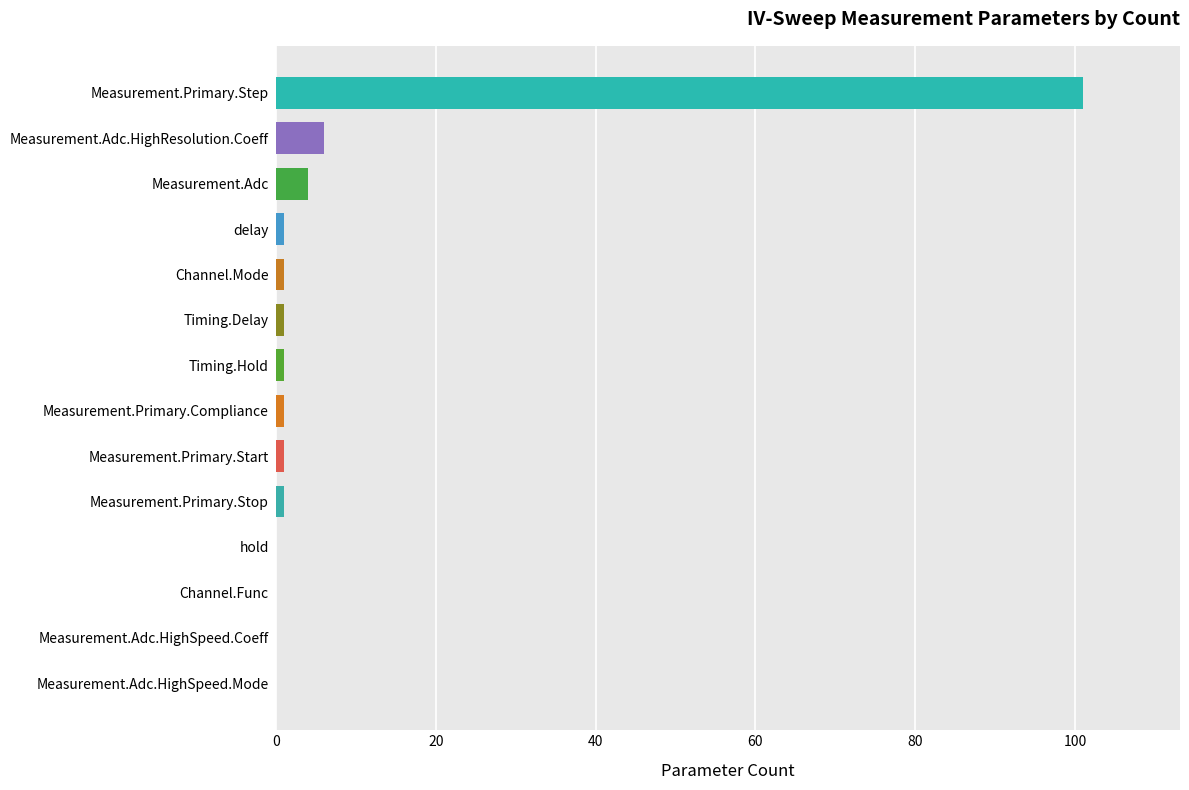

True or false: the data shows 0 at Measurement.Adc.HighSpeed.Mode.

True